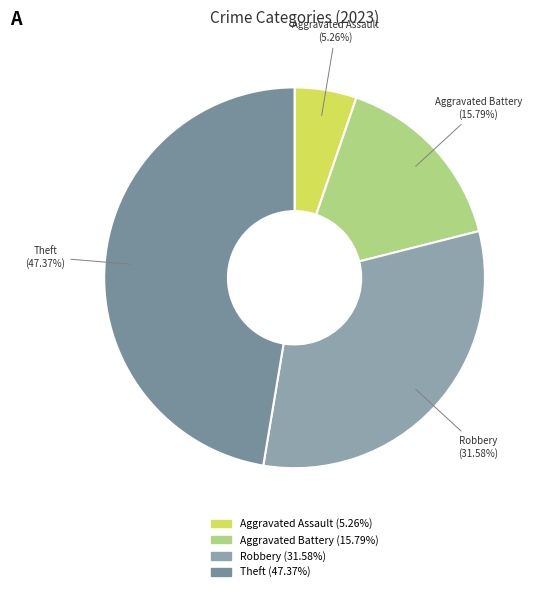

How many slices are in this pie chart?

4